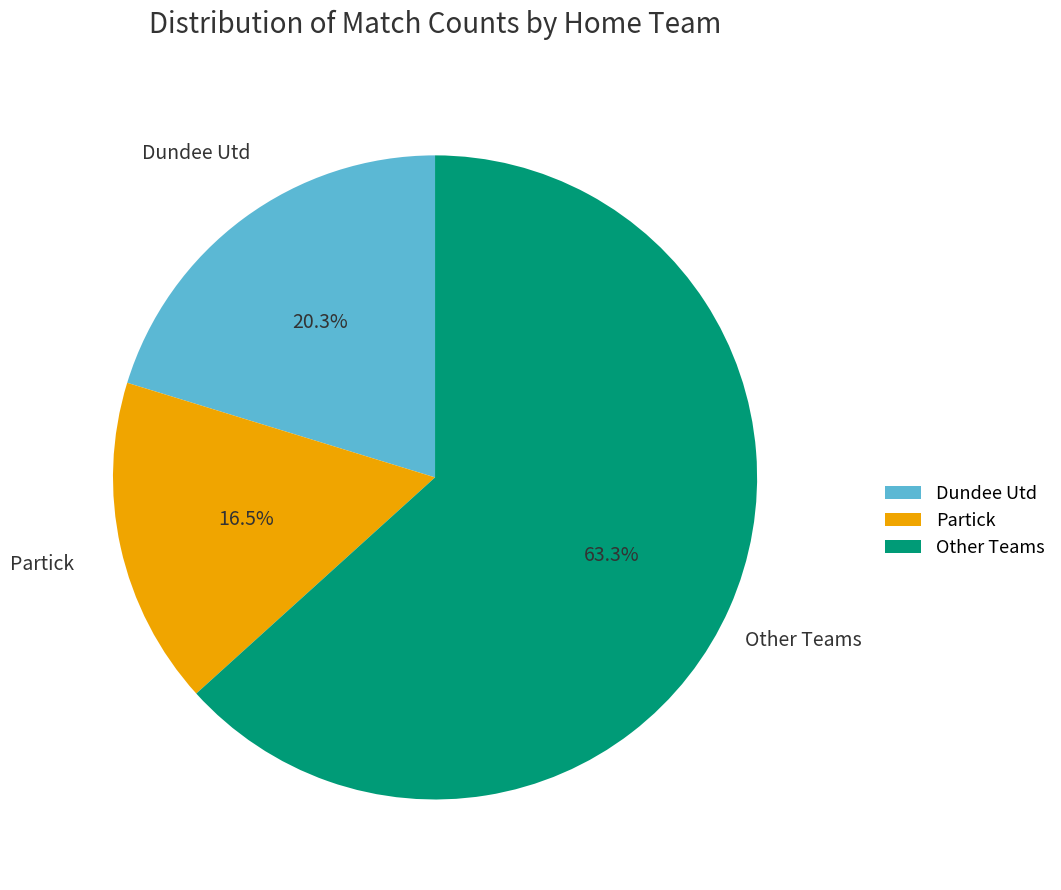

Which category has the biggest portion of the pie?

Other Teams